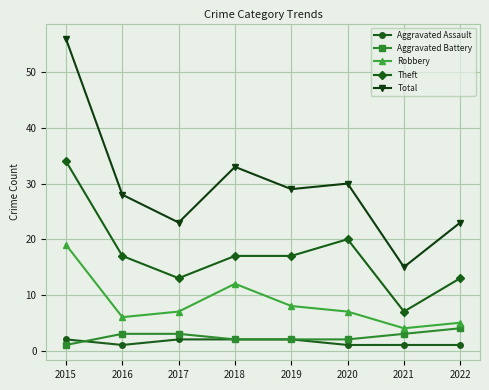

What is the sum of all Theft values?

138